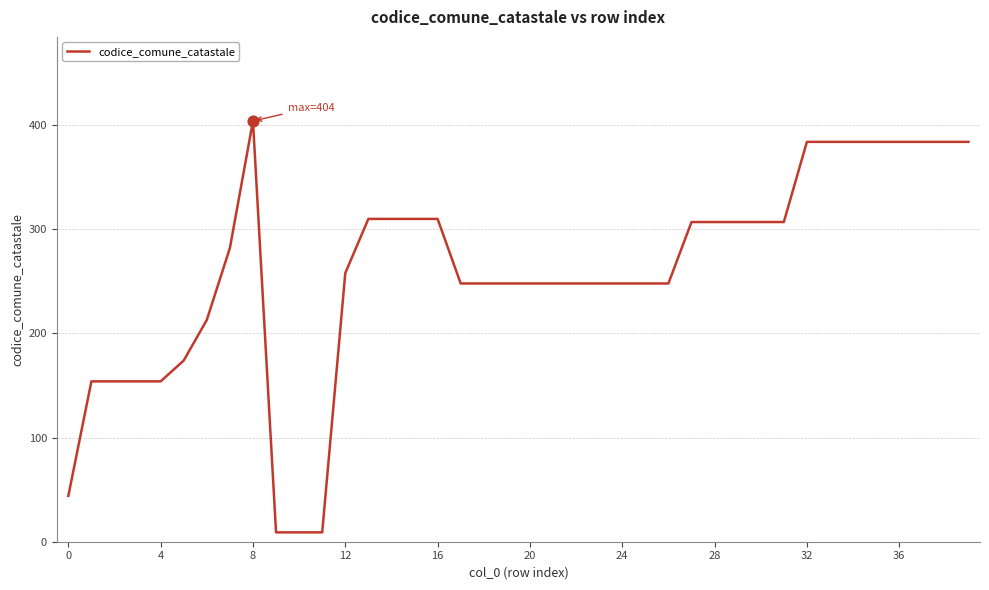

What is the difference between the maximum and minimum values?

395